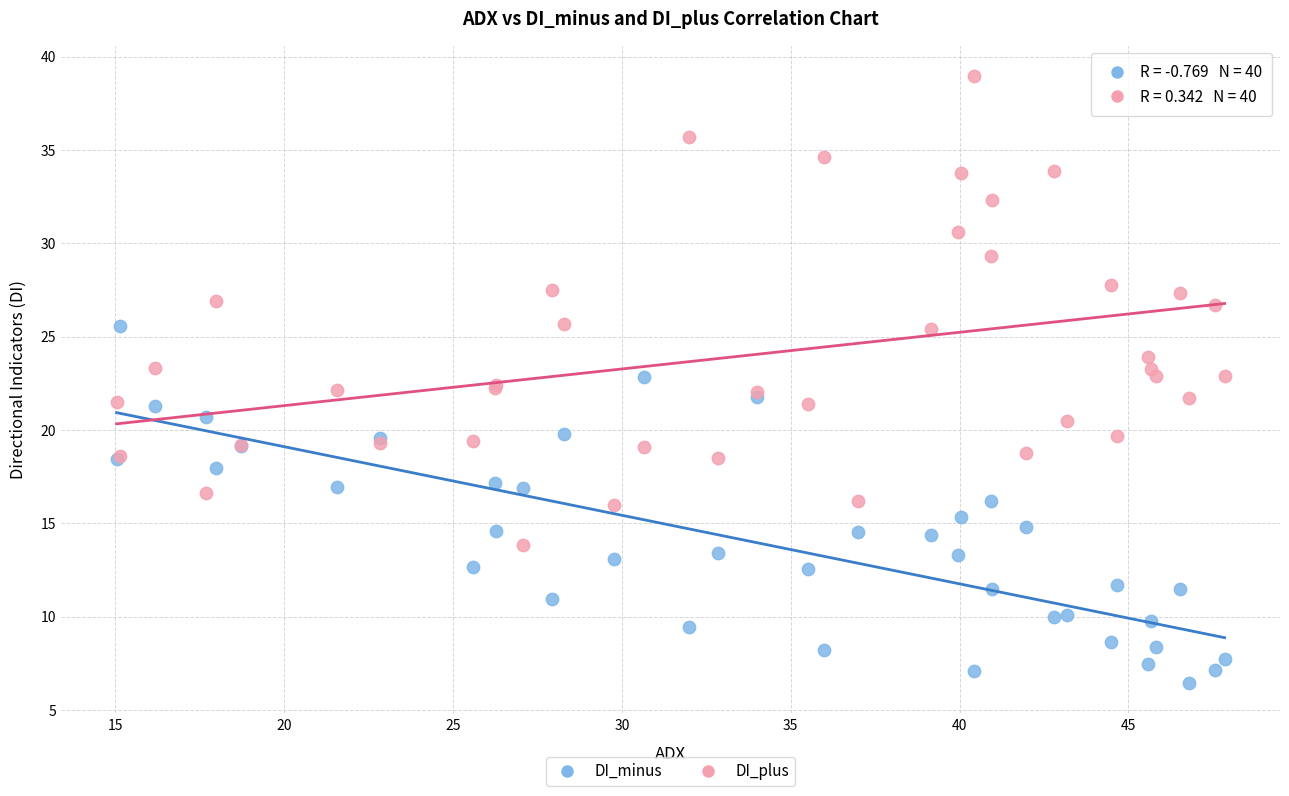

Which series has the largest Y range (max minus min)?

DI_plus